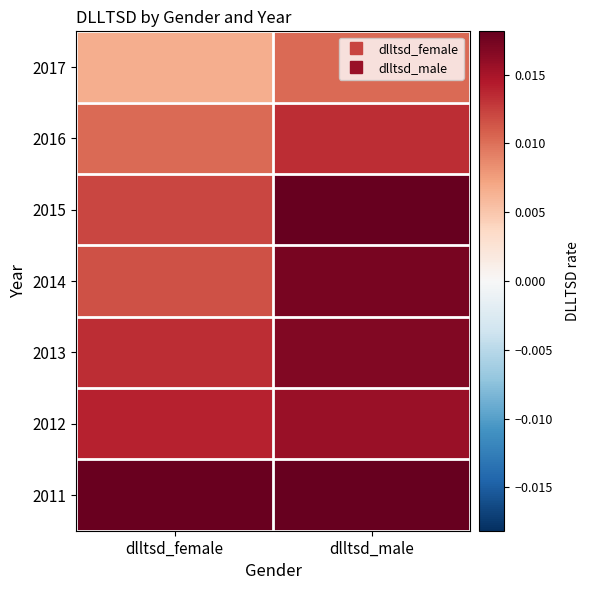

At how many categories does at least one series exceed 0?

2